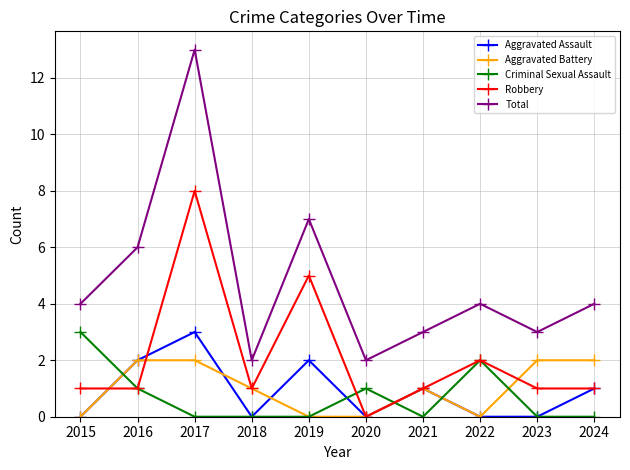

What is the sum of all Robbery values?

21